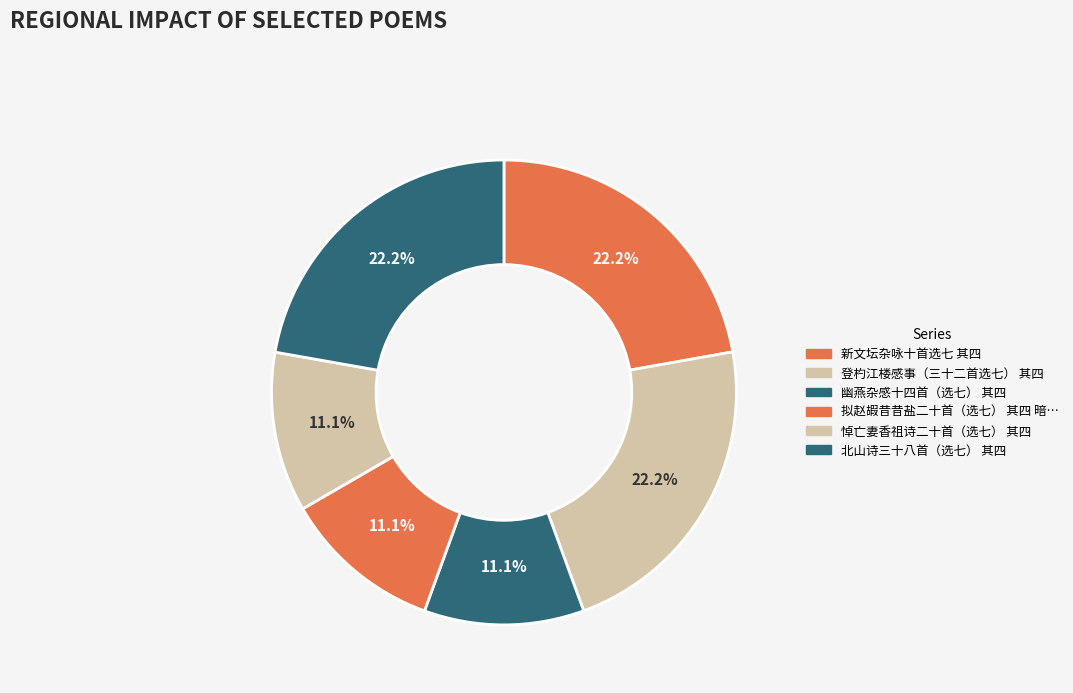

How many slices are in this pie chart?

6